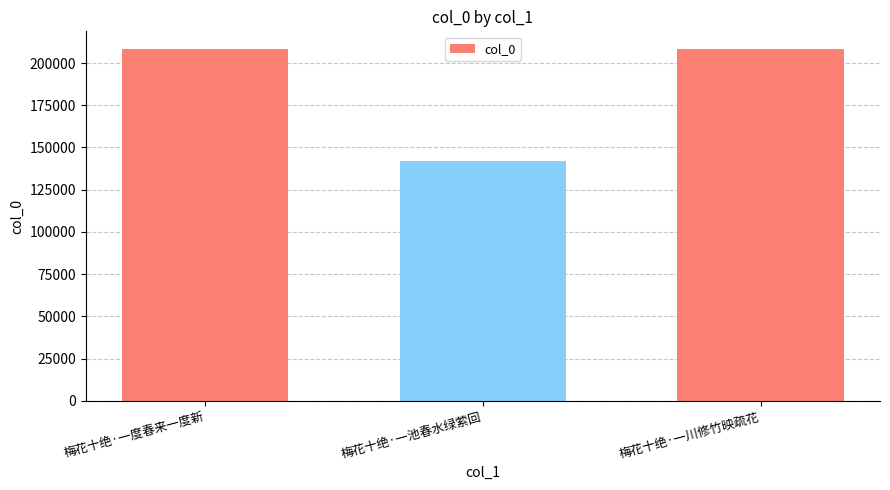

Is it true that the value at 梅花十绝·一度春来一度新 is 208355?

True